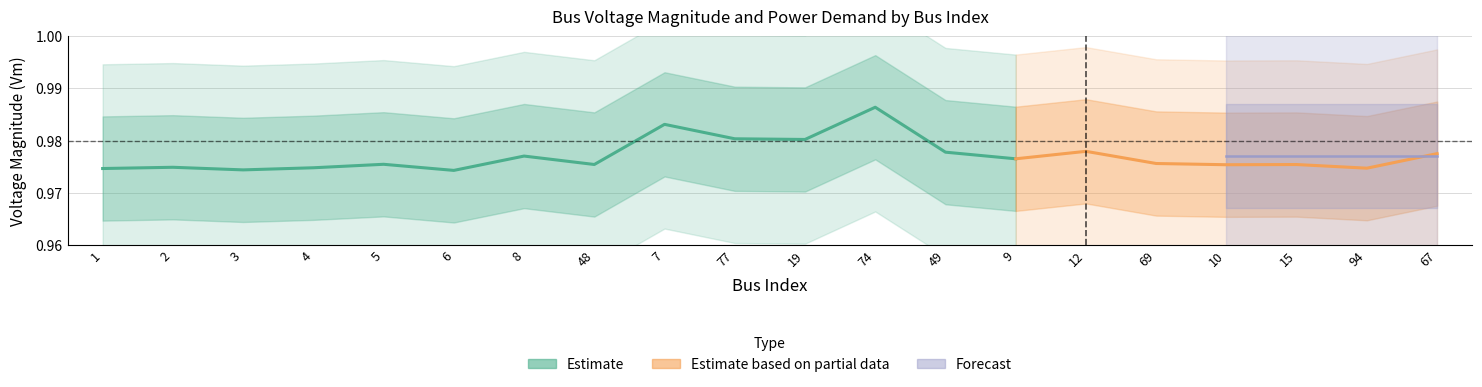

The Pd series shows 0.0 at 12. True or false?

False